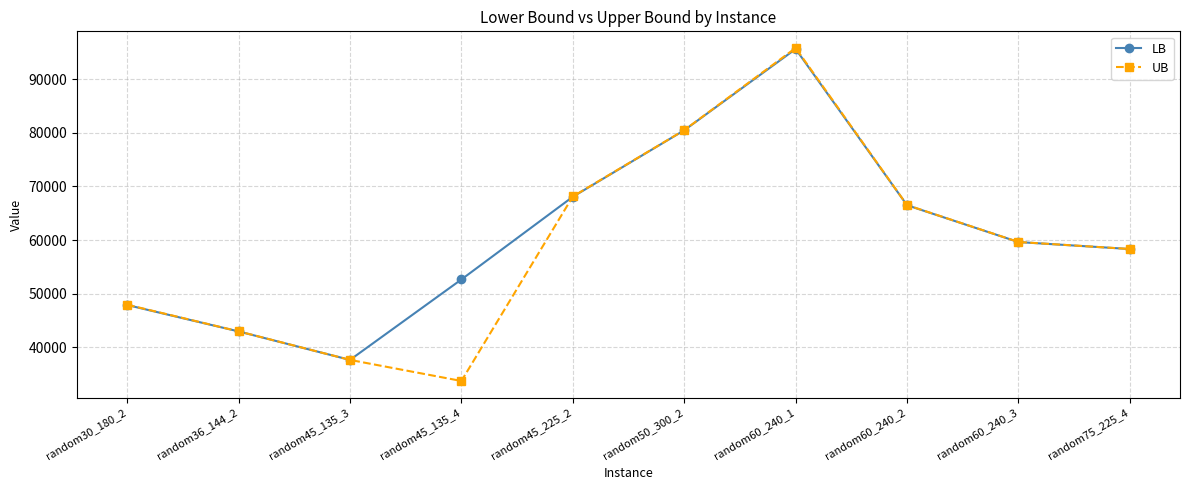

What is the sum of all LB values?

609848